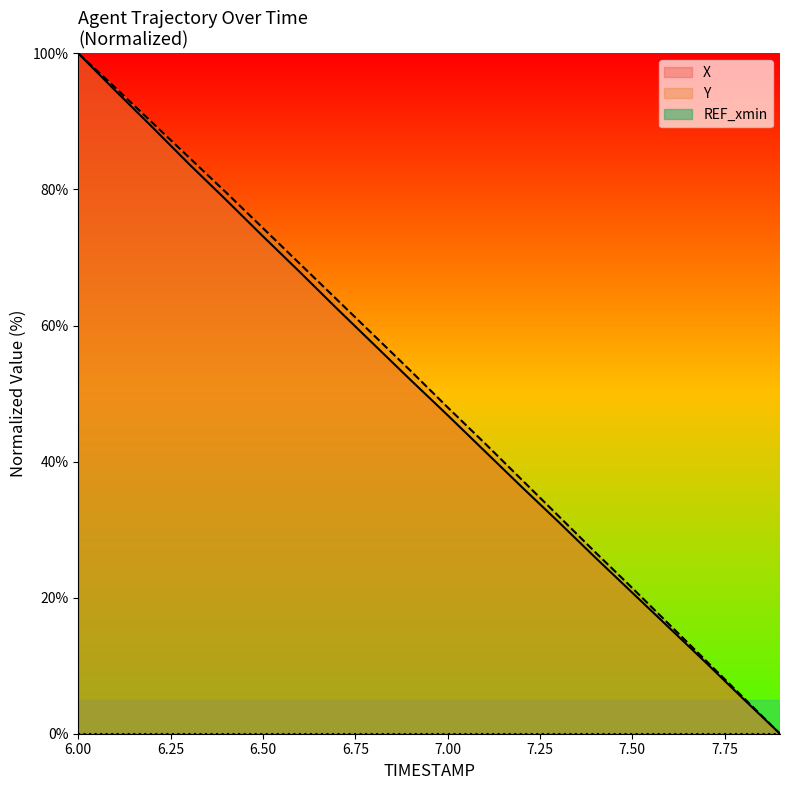

What position from the right is 7.3?

7